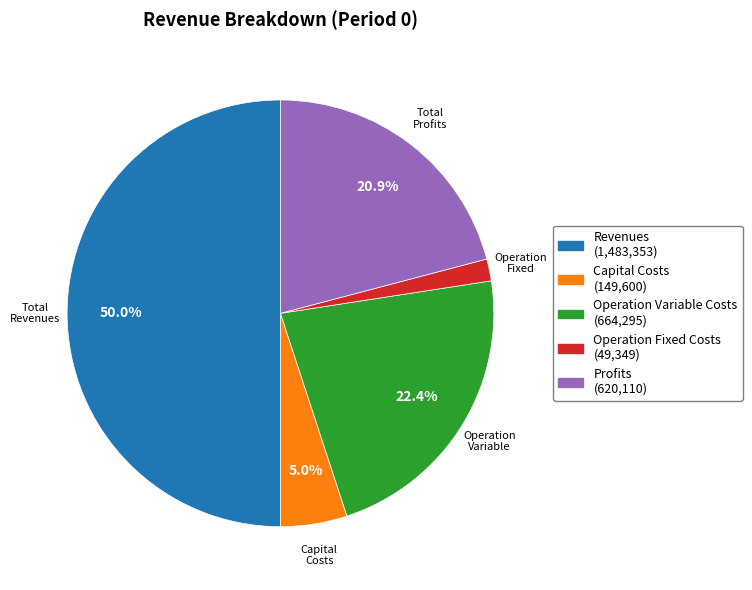

Rank the categories by value from lowest to highest.

Total Operation Fixed Costs, Total Capital Costs, Total Profits, Total Operation Variable Costs, Total Revenues